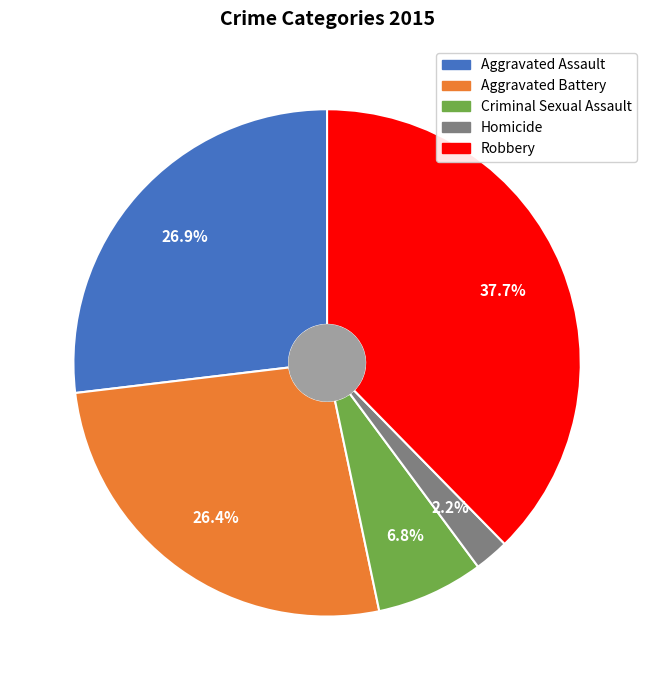

How many slices are in this pie chart?

5